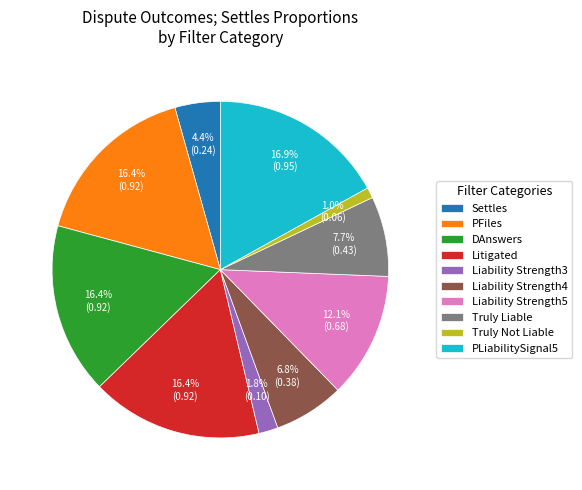

How many slices are in this pie chart?

10